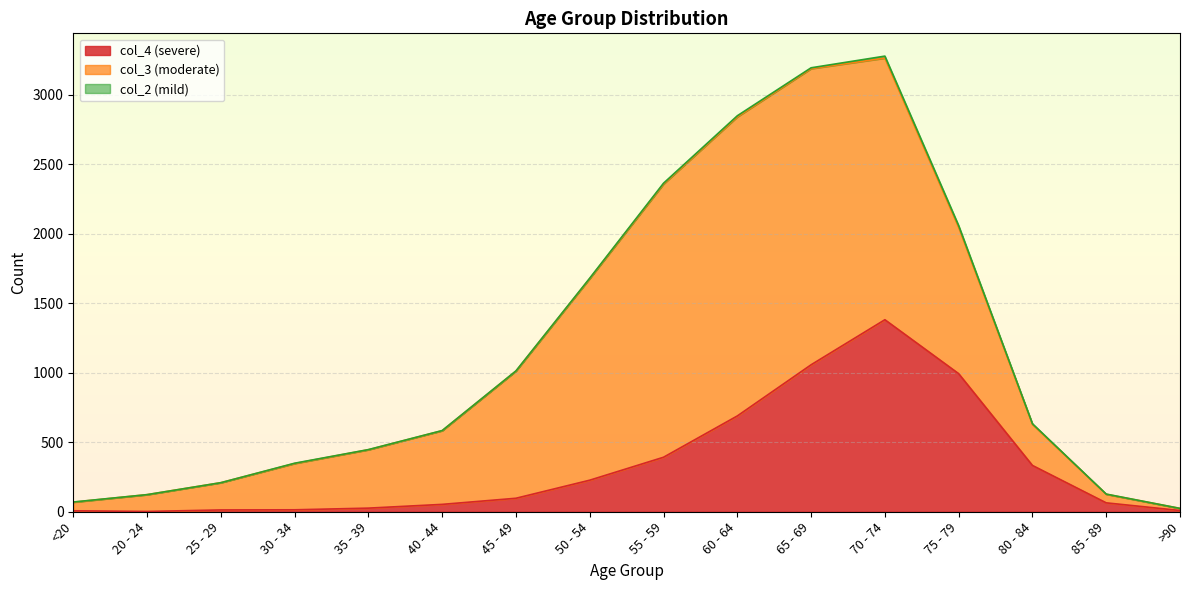

True or false: col_4 and col_2 cross at least once.

False